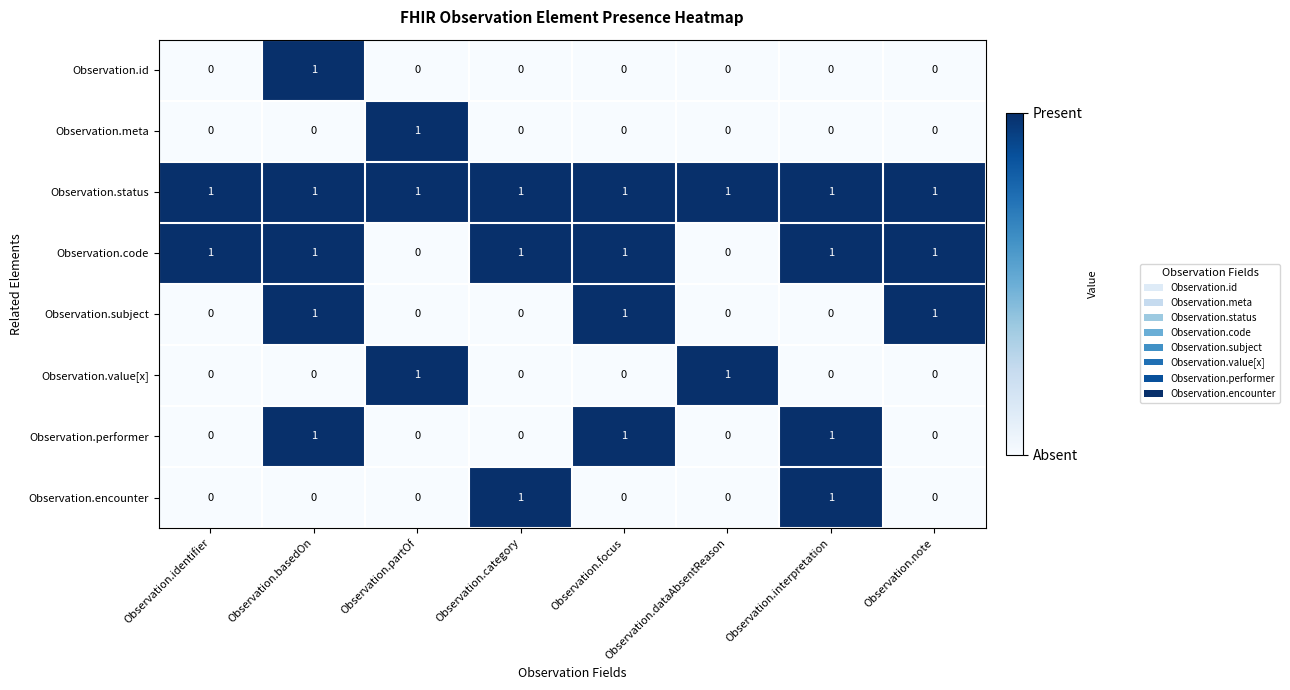

How many Observation.subject values are between 0 and 1?

8